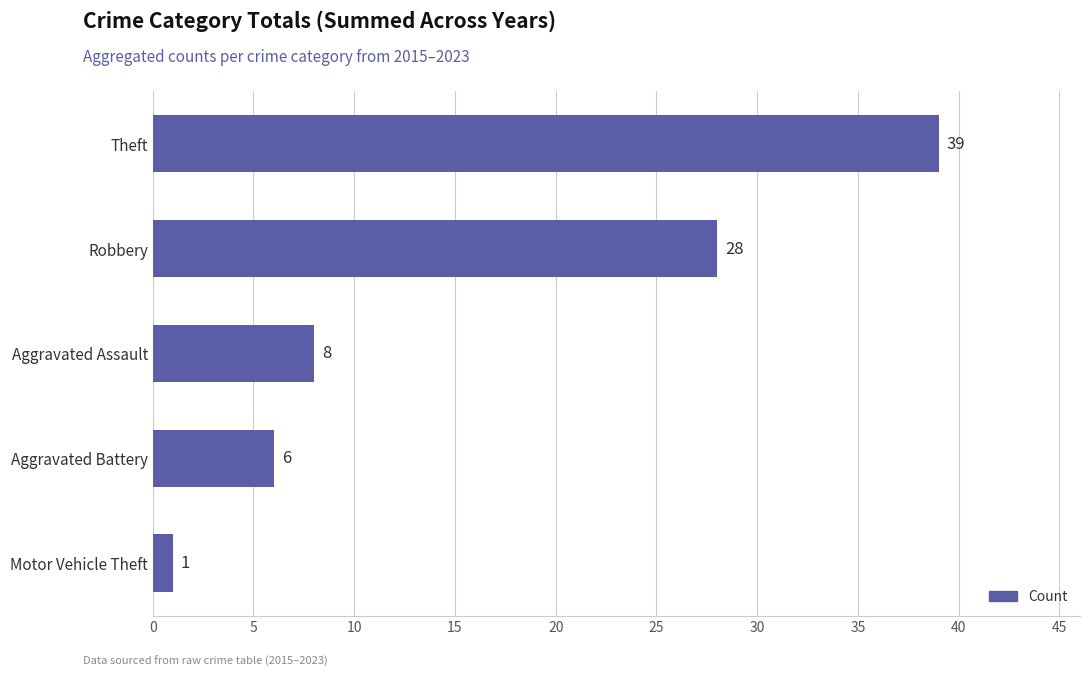

How many bars are there in total?

5